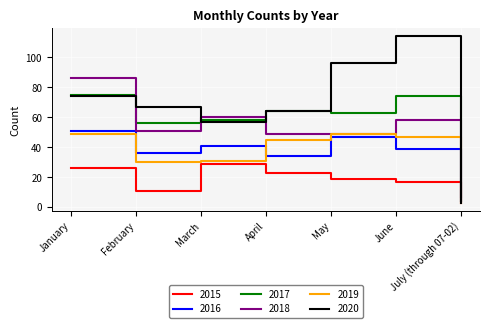

Which series ends up on top after the final intersection of 2020 and 2016?

2016